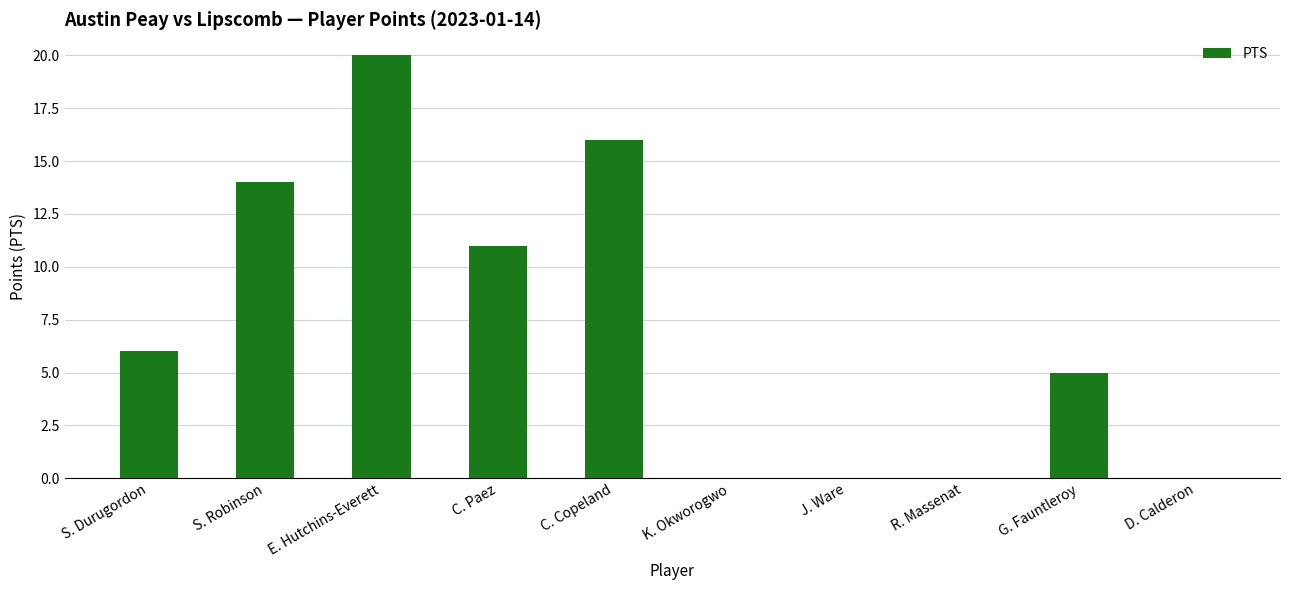

Is it true that the value at S. Durugordon is 6?

True